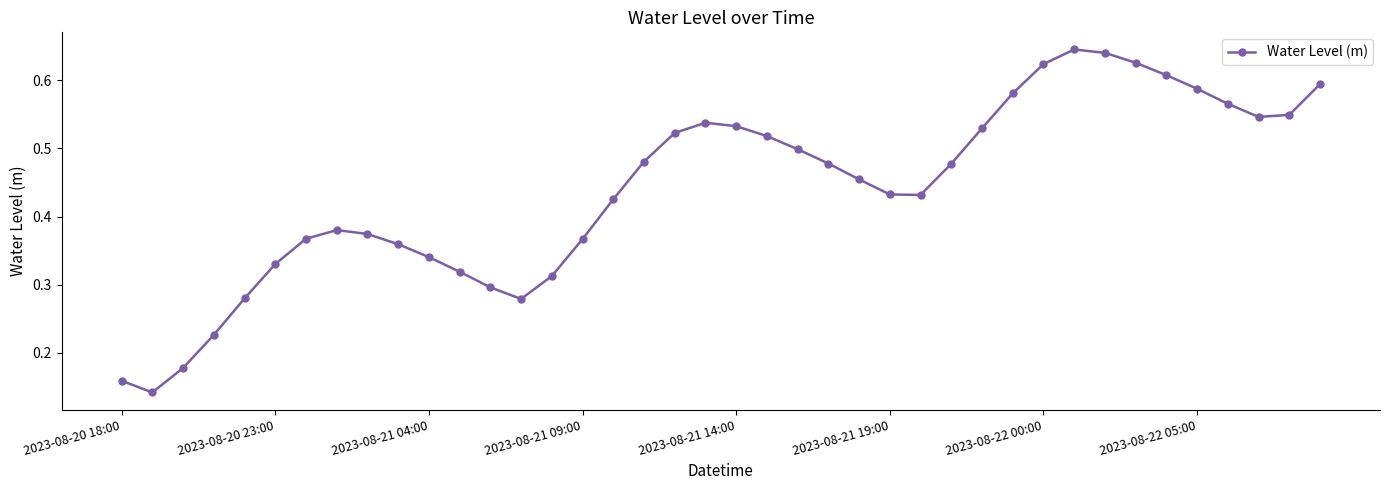

How many points are lower than both their immediate neighbors (excluding endpoints)?

4